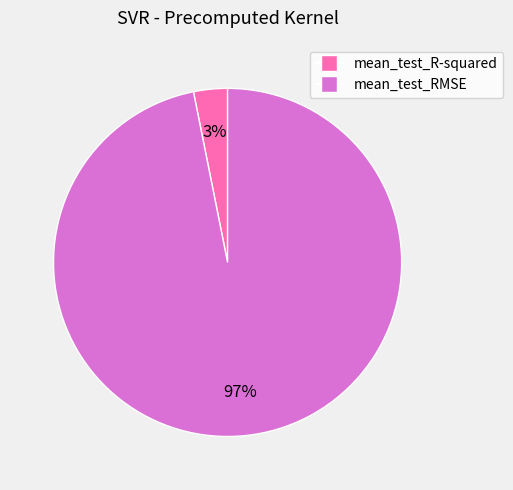

How many slices are in this pie chart?

2